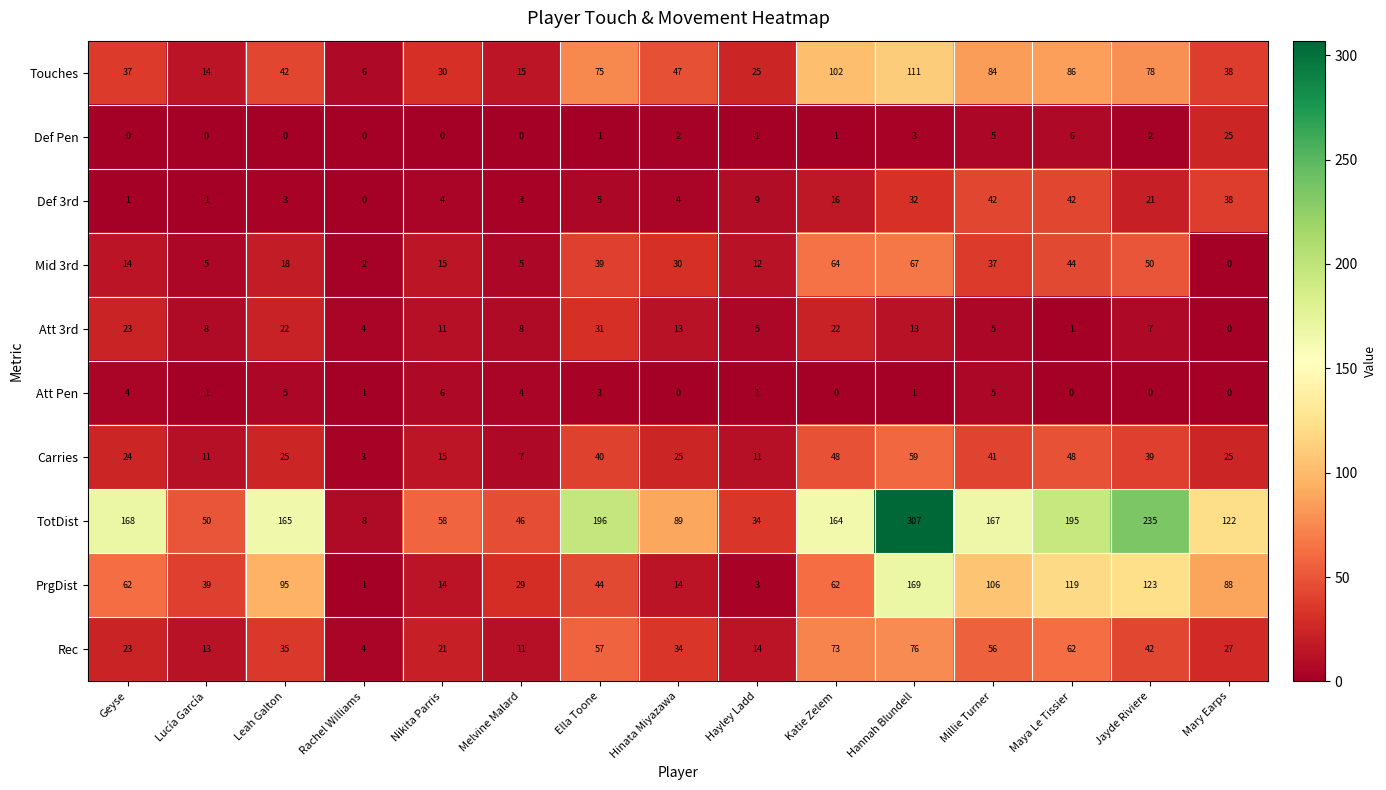

What is the average value of the PrgDist series?

65